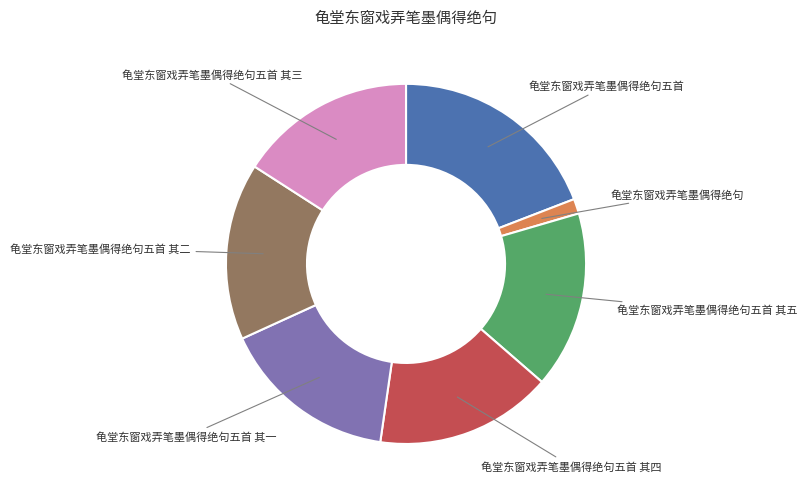

Is there any slice that represents more than half of the pie?

No